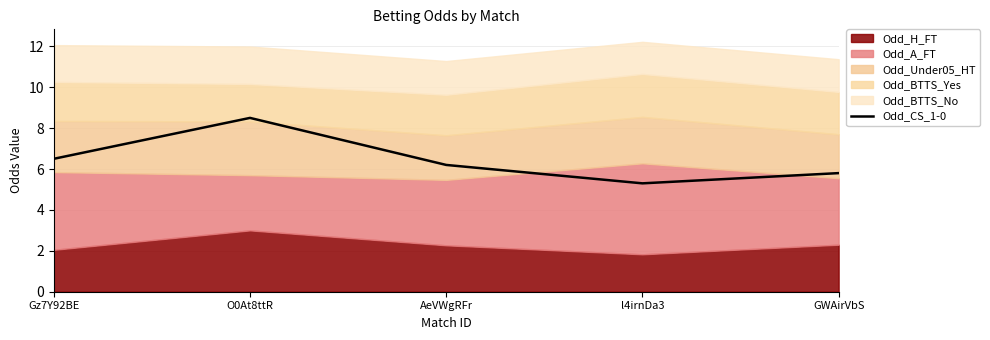

How many lines are shown in the chart?

1